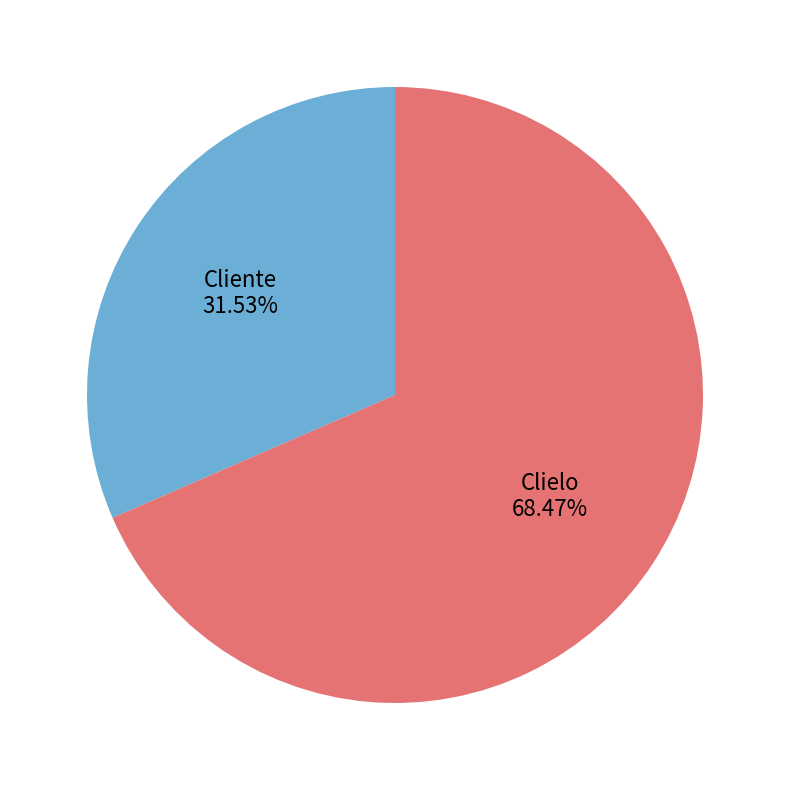

What percentage is NOT represented by Clielo?

31.5%